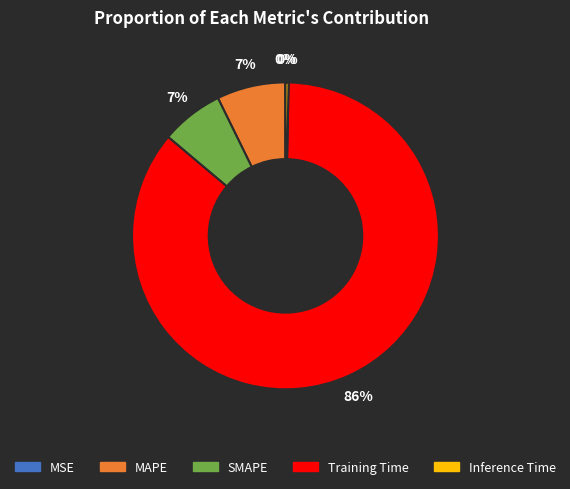

Which has a higher value, Training Time or Inference Time?

Training Time